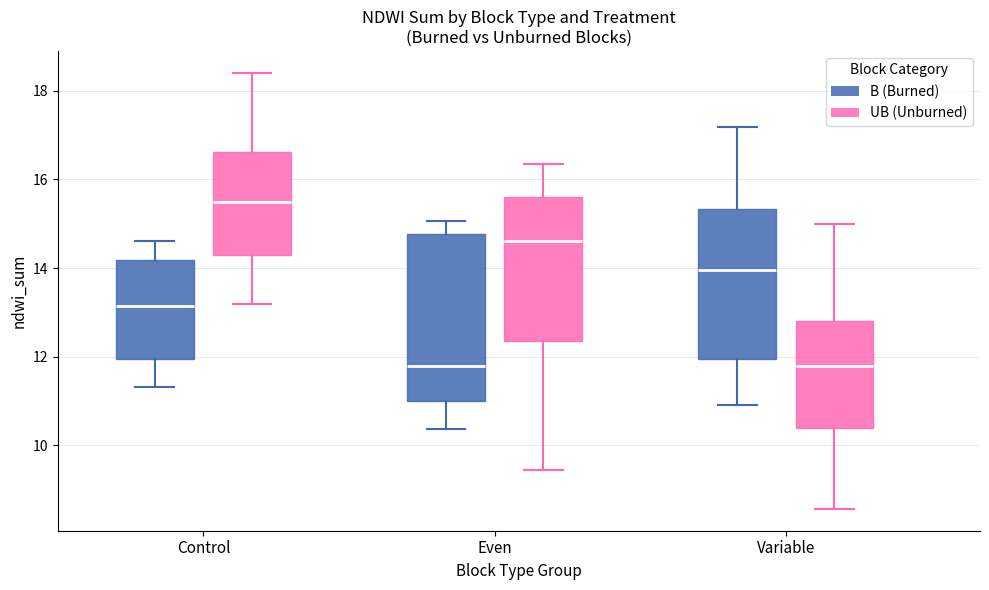

Reading left to right, transcribe this box plot: for each box, give where its median line is, the range the box spans, and where its two whiskers end, as read against the y-axis. The values are not printed on the chart, so give them approximately, as read against the axis.

Control (B (Burned)): median 13.2, box 12.0 to 14.2, whiskers 11.4 to 14.6
Control (UB (Unburned)): median 15.4, box 14.4 to 16.6, whiskers 13.2 to 18.4
Even (B (Burned)): median 11.8, box 11.0 to 14.8, whiskers 10.4 to 15.0
Even (UB (Unburned)): median 14.6, box 12.4 to 15.6, whiskers 9.4 to 16.4
Variable (B (Burned)): median 14.0, box 12.0 to 15.4, whiskers 11.0 to 17.2
Variable (UB (Unburned)): median 11.8, box 10.4 to 12.8, whiskers 8.6 to 15.0